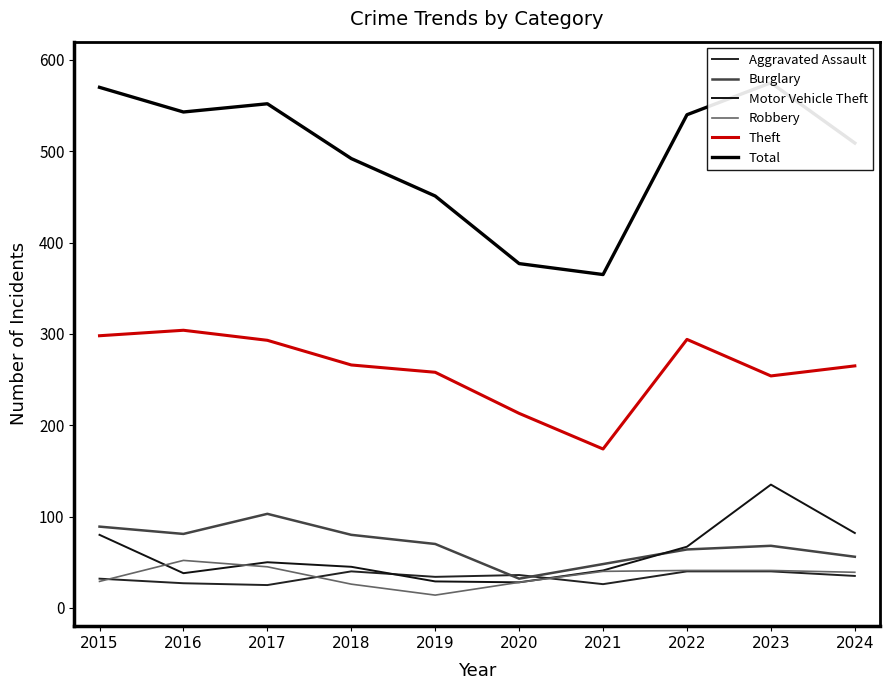

The value of Burglary at 2024 is 56. True or false?

True